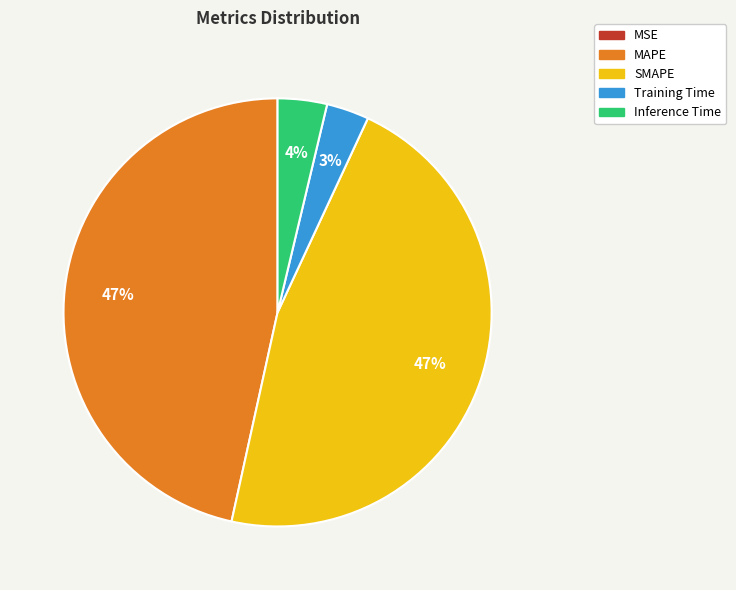

True or false: MAPE accounts for 47% of the total.

True